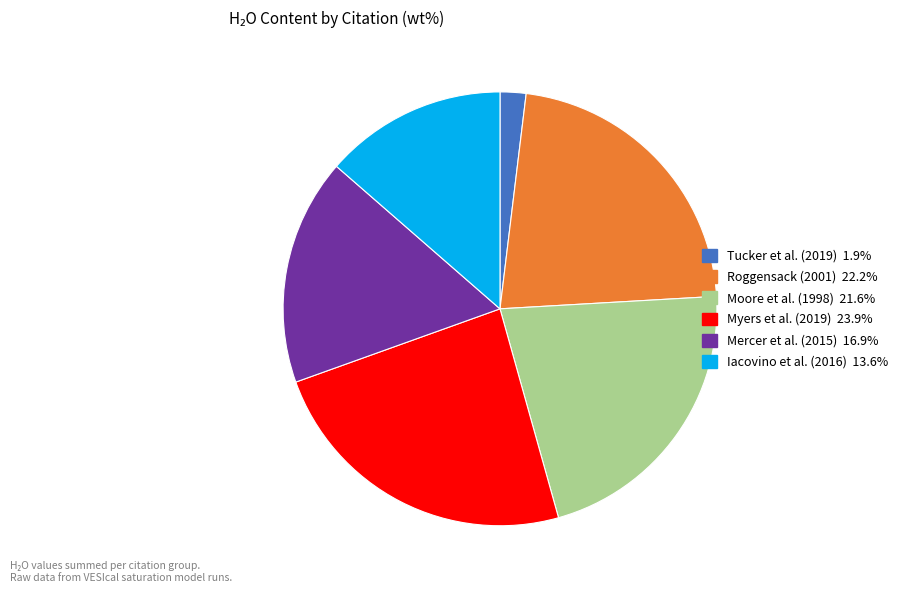

Does any single category account for the majority?

No